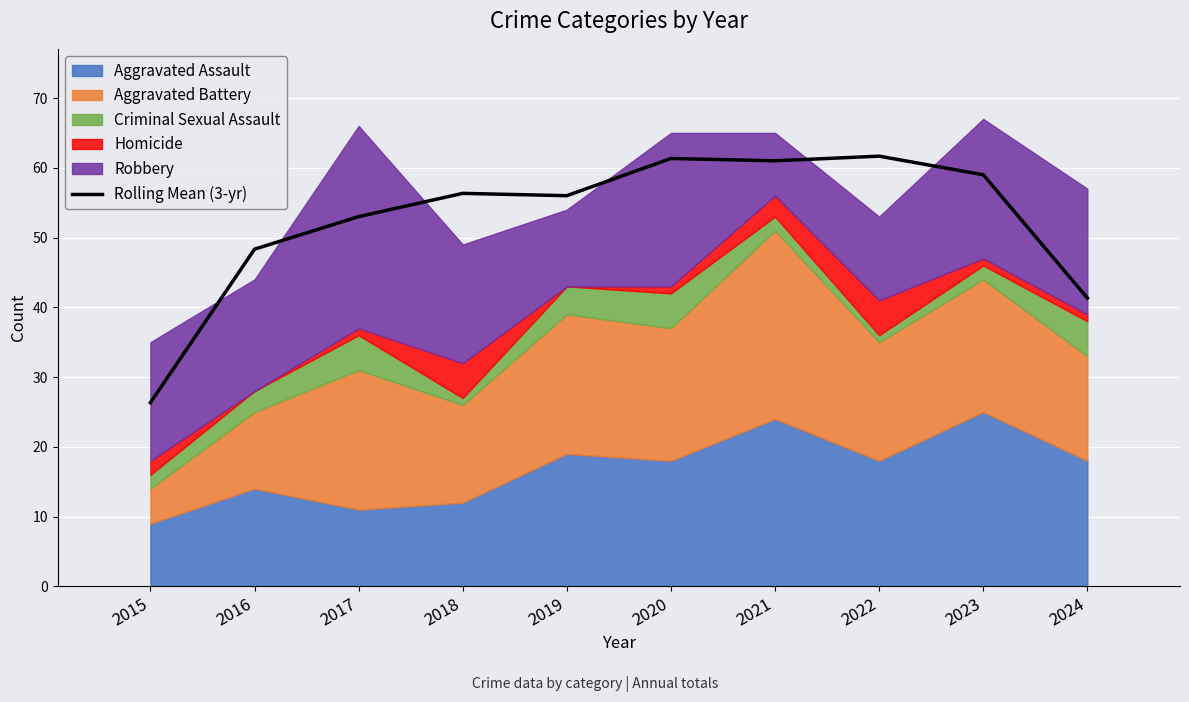

Rank the categories by value from lowest to highest.

2015, 2024, 2016, 2017, 2019, 2018, 2023, 2021, 2020, 2022